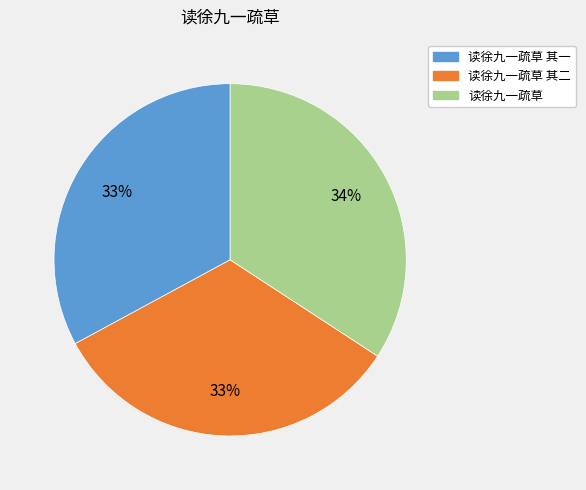

Is there a majority slice in this chart?

No